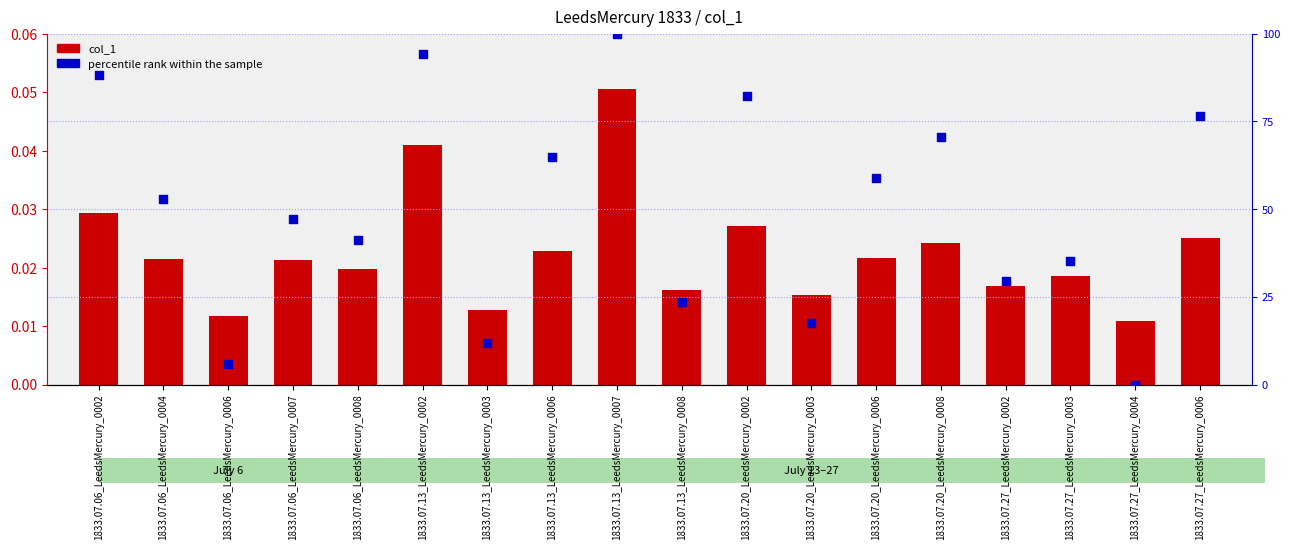

At which category is the sum across all series the highest?

1833.07.13_LeedsMercury_0007